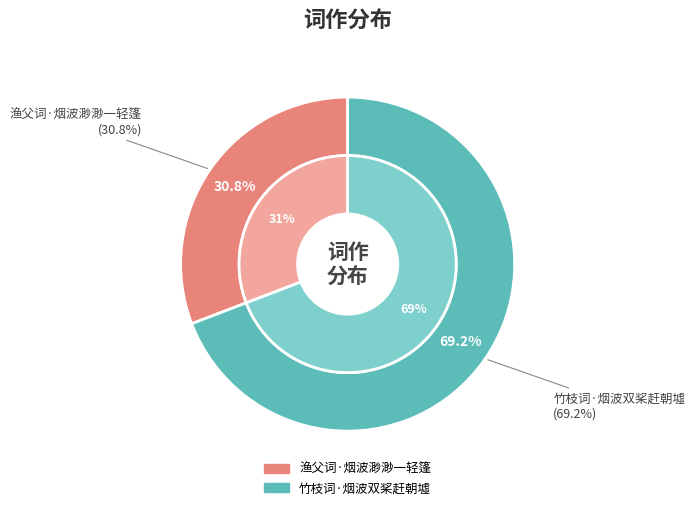

Count the number of slices in the pie.

2